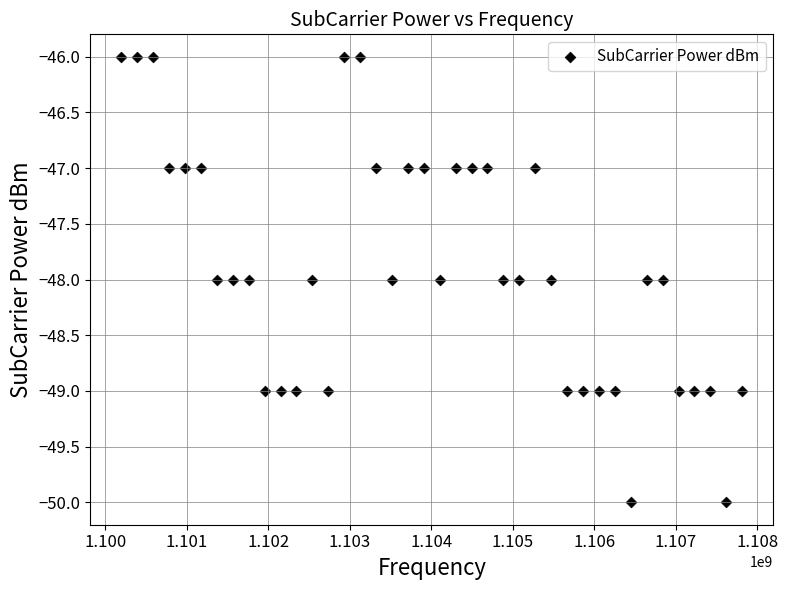

How many data points are displayed?

40